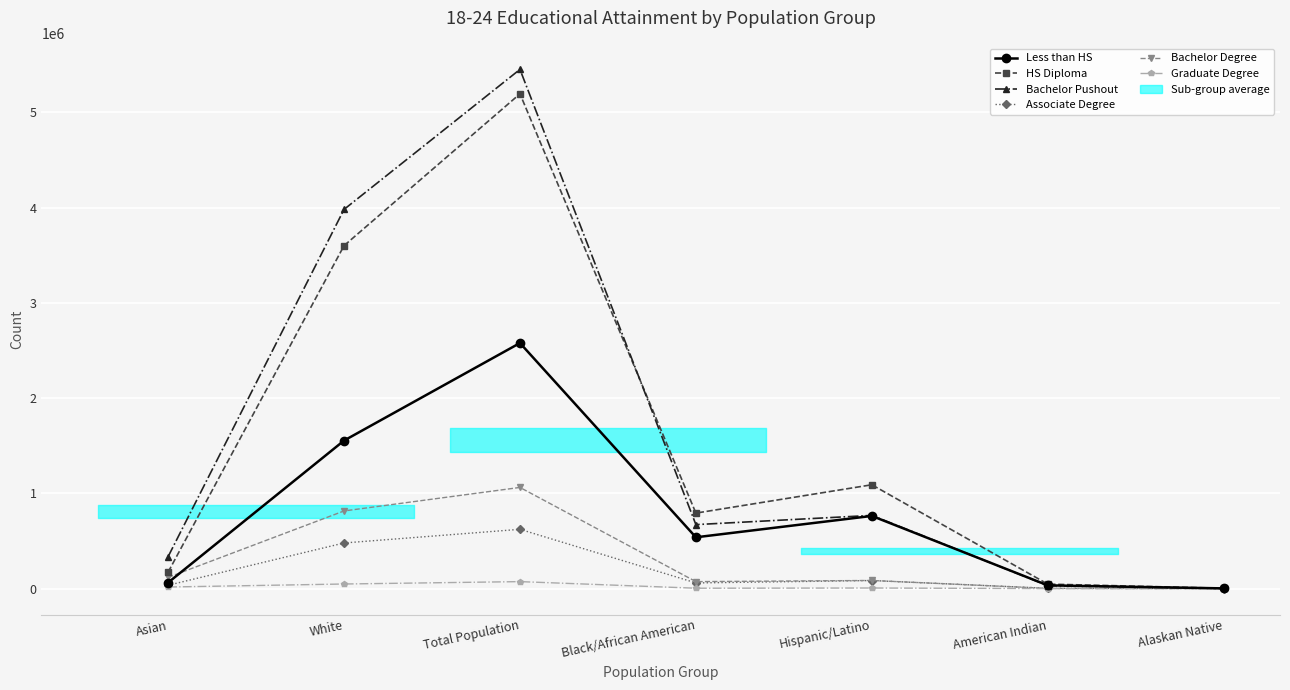

True or false: HS Diploma has a value of 299576 at Asian.

False